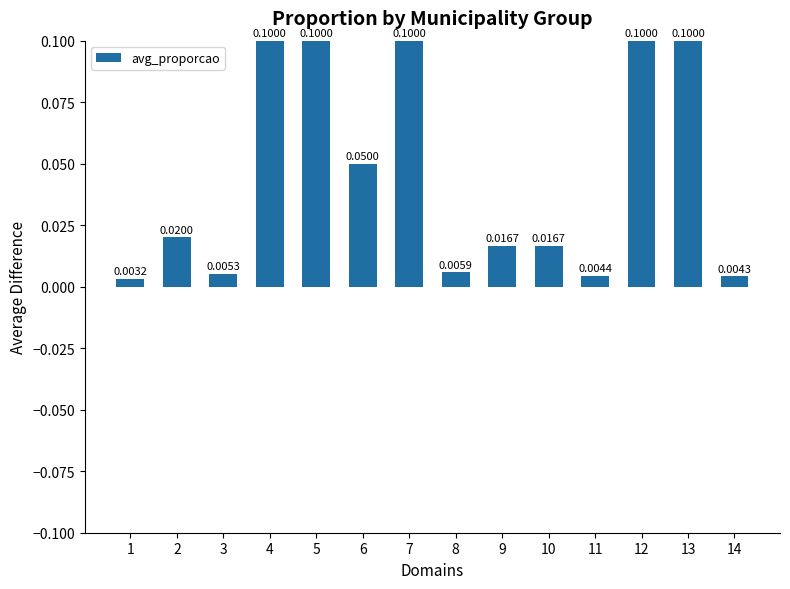

Between 10 and 14, which is larger?

10